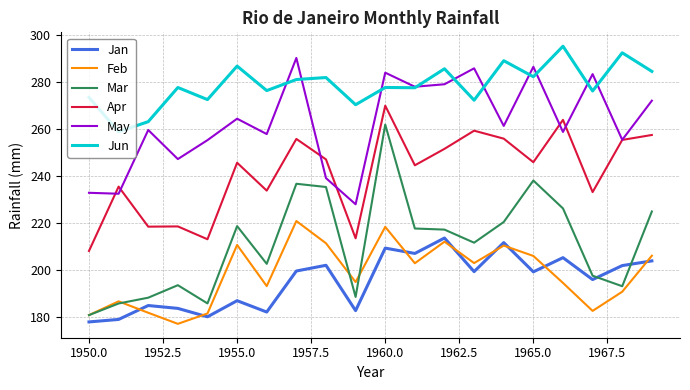

What is the greatest value displayed?

295.1